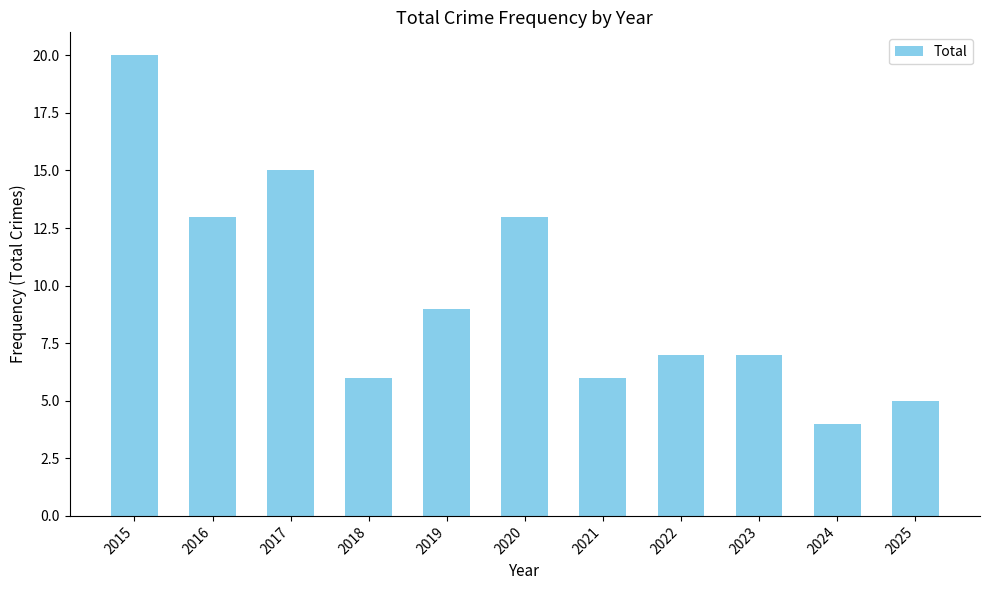

What is the difference between the maximum and second lowest values?

15